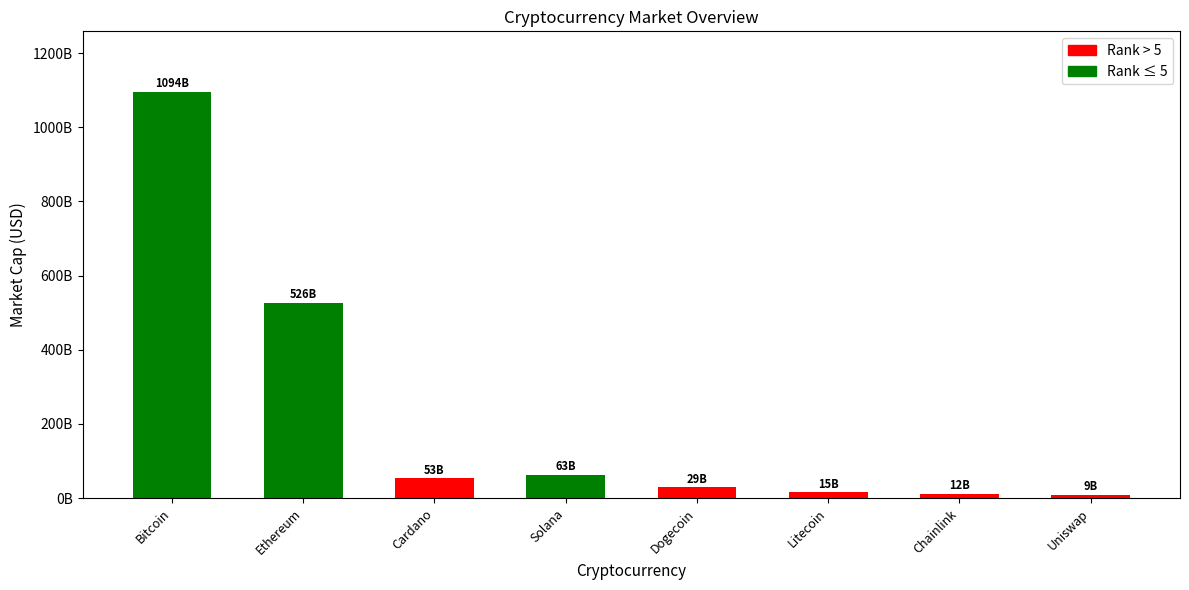

Which category has the highest value across all series?

Bitcoin